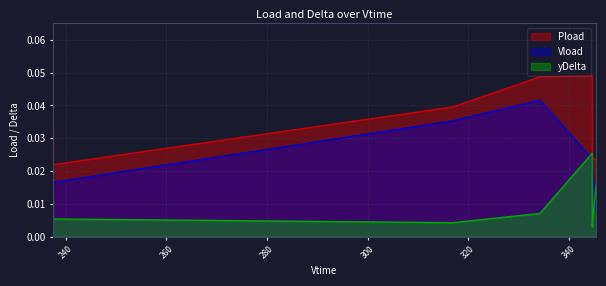

Where is Pload nearest to the value 0?

237.45